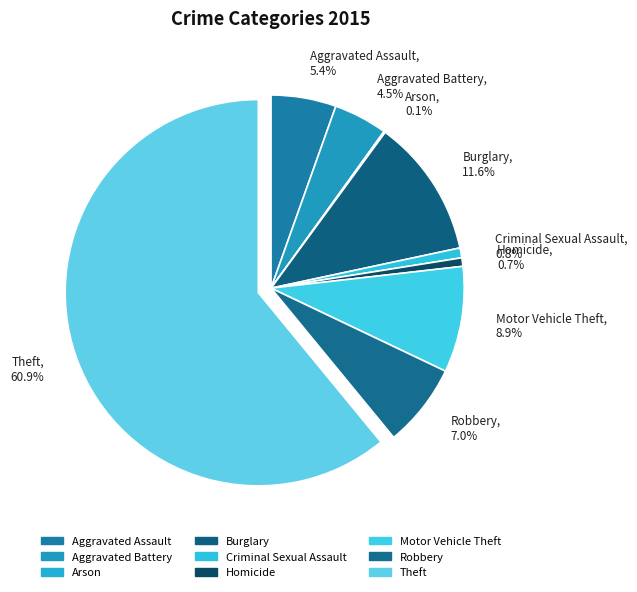

Combined, do Criminal Sexual Assault, 0.8% and Homicide, 0.7% account for over 50%?

No